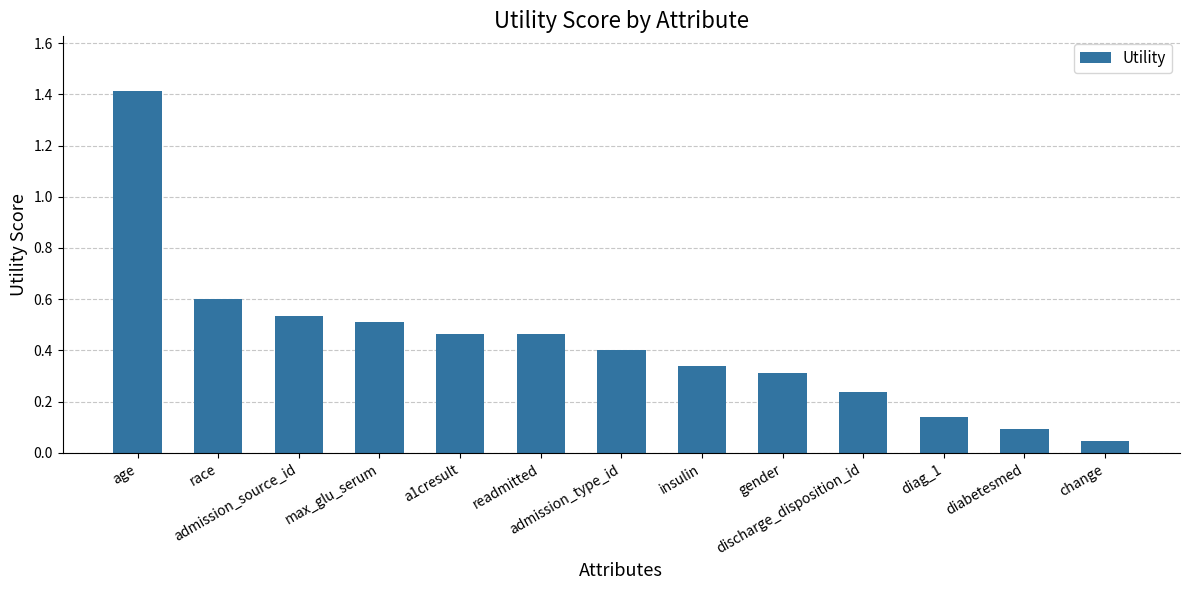

What is the sum of all values?

5.6